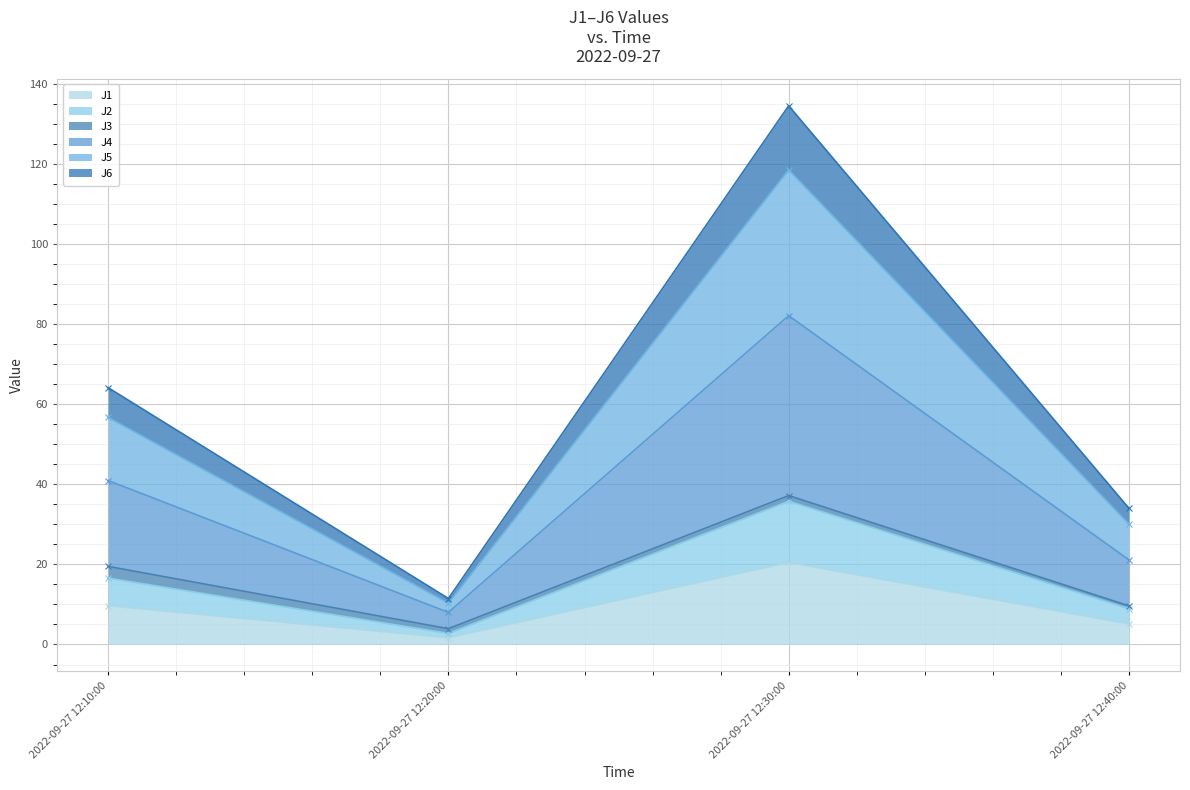

The J1 series shows 13.3 at 2022-09-27 12:30:00. True or false?

False